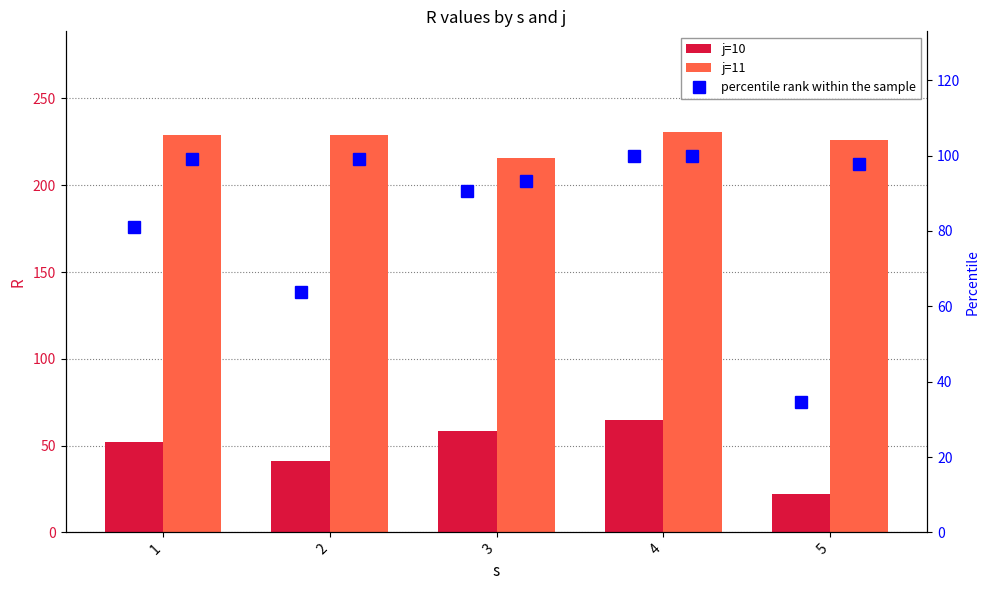

The value of percentile rank within the sample at 1 is 99.1. True or false?

True